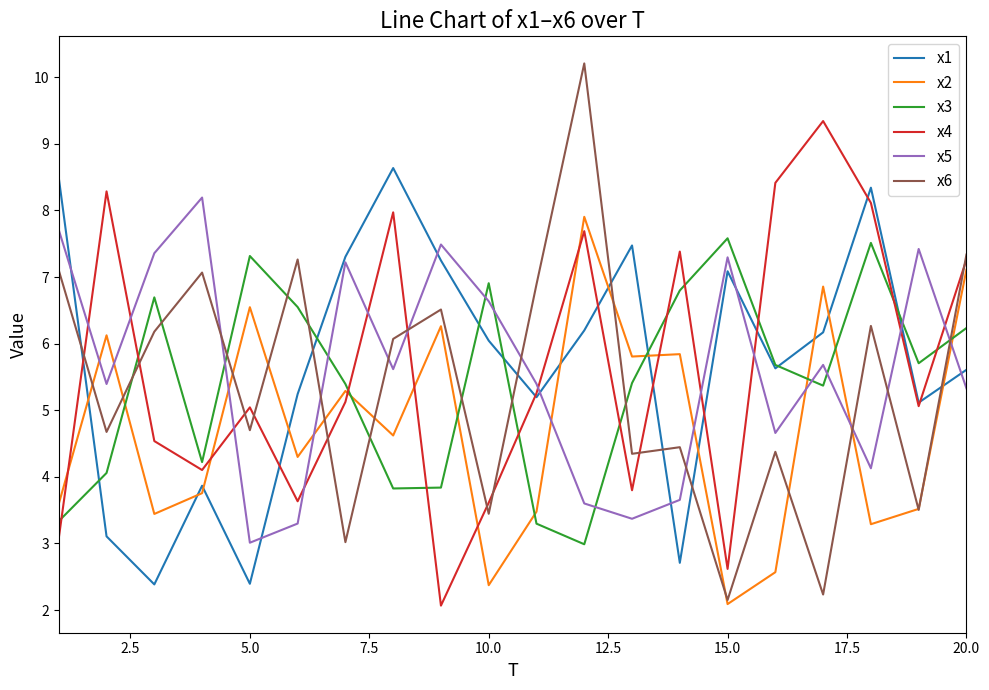

True or false: x3 and x2 intersect in this chart.

True